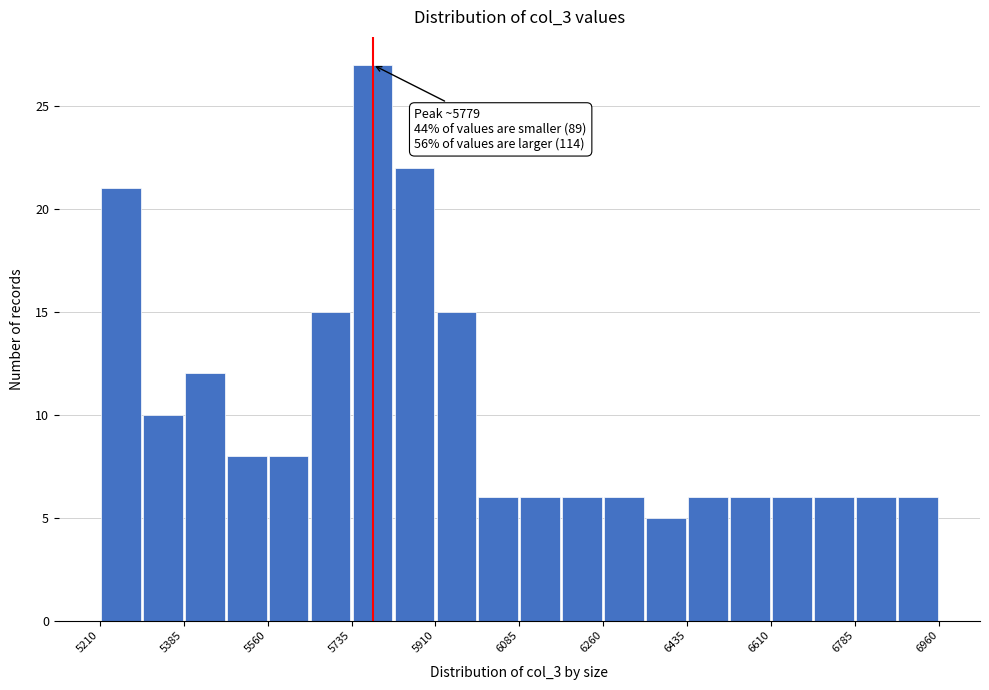

Which range on the x-axis has the tallest bar?

5740 to 5820